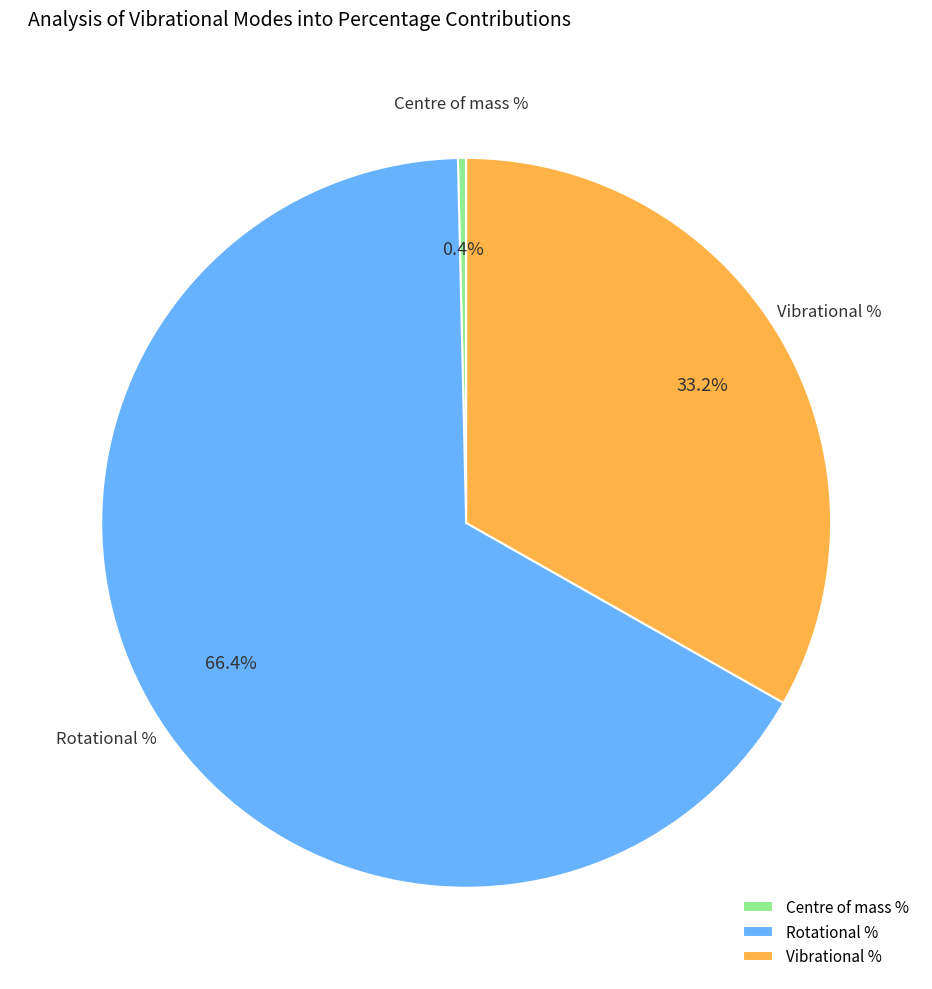

Does Rotational % represent more than half of the total?

Yes